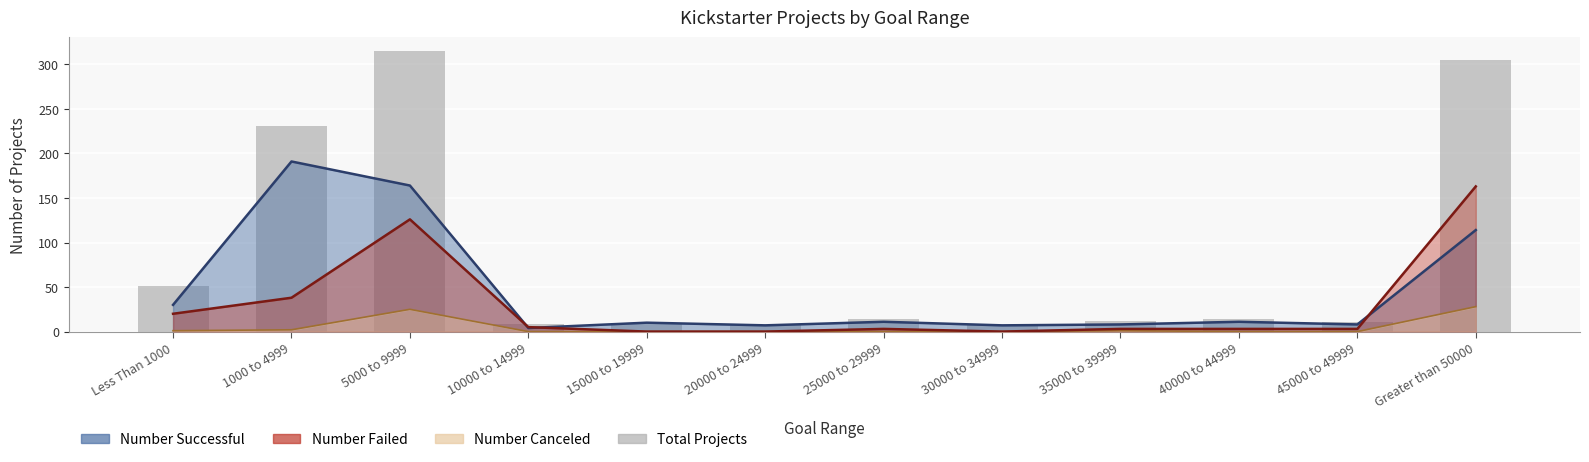

List the labels in order of value, largest first.

5000 to 9999, Greater than 50000, 1000 to 4999, Less Than 1000, 25000 to 29999, 40000 to 44999, 35000 to 39999, 45000 to 49999, 15000 to 19999, 10000 to 14999, 20000 to 24999, 30000 to 34999